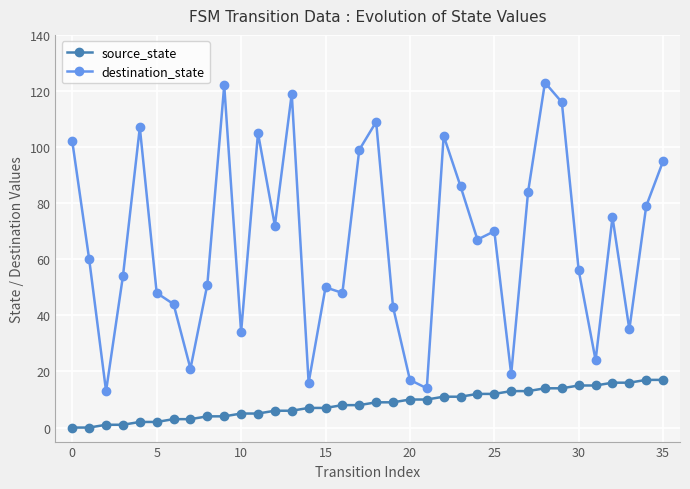

Which series has the largest range (max minus min)?

destination_state